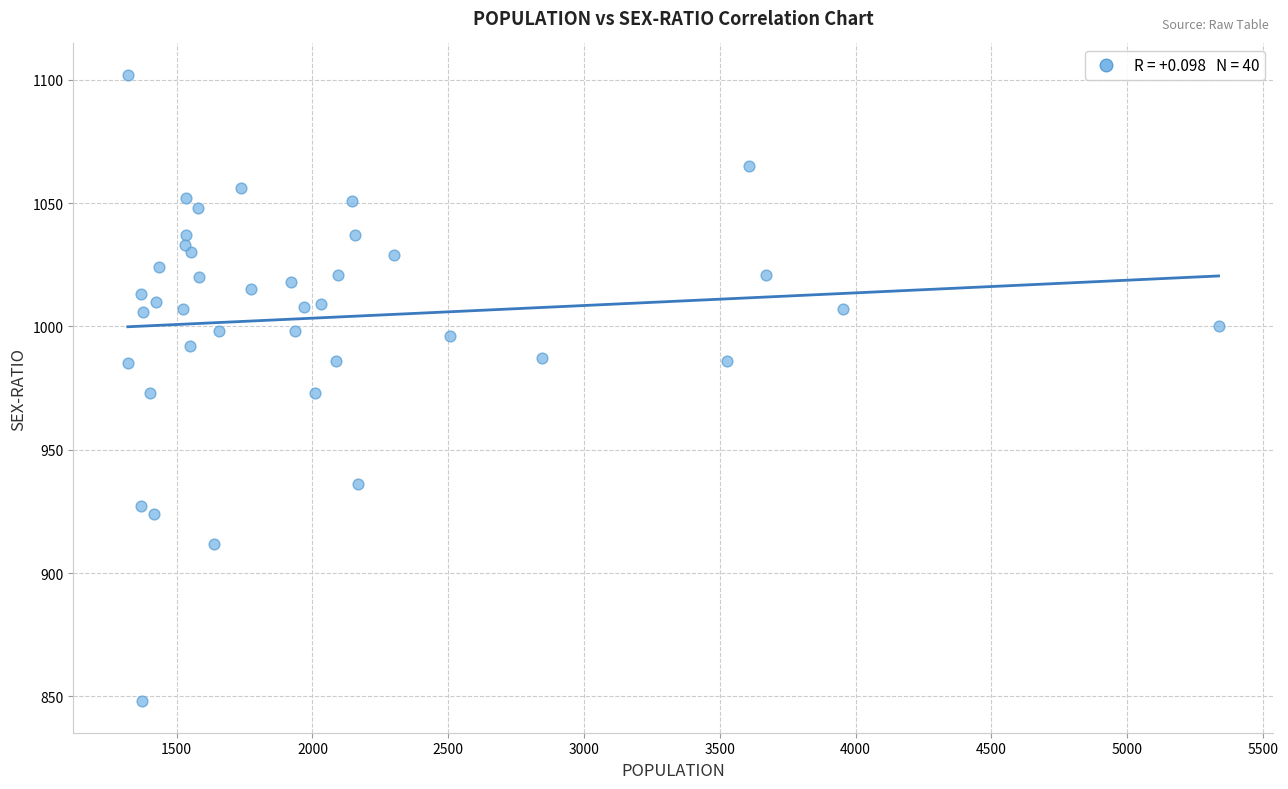

What is the range of Y values (max minus min)?

254